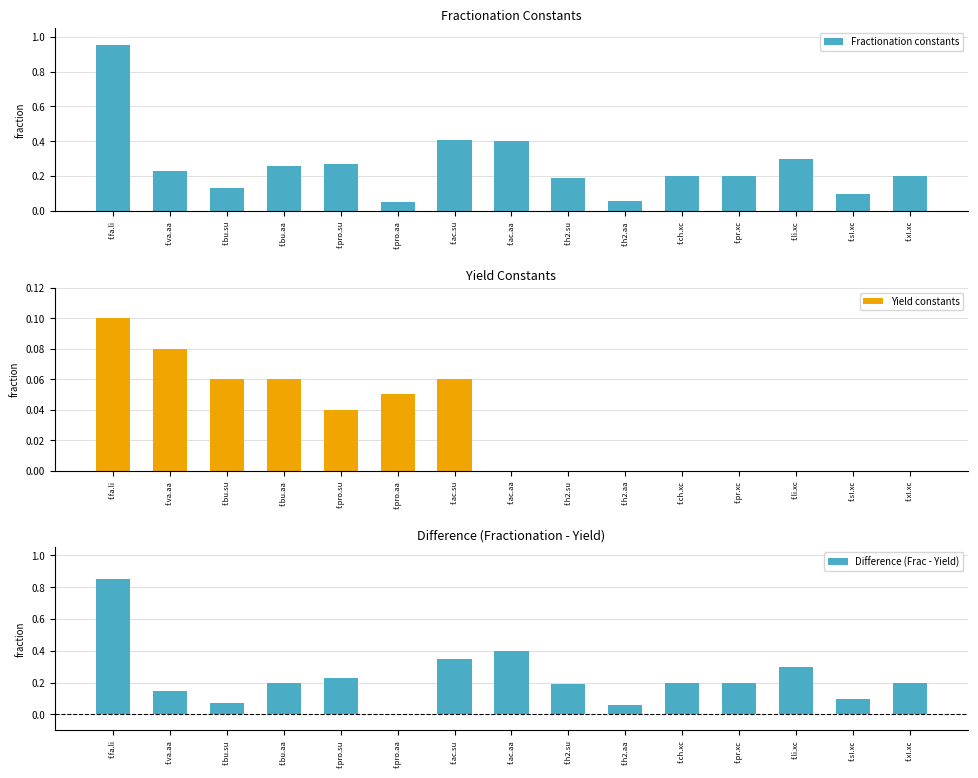

Between f.fa.li and f.pro.su, which series saw the biggest shift?

Fractionation constants